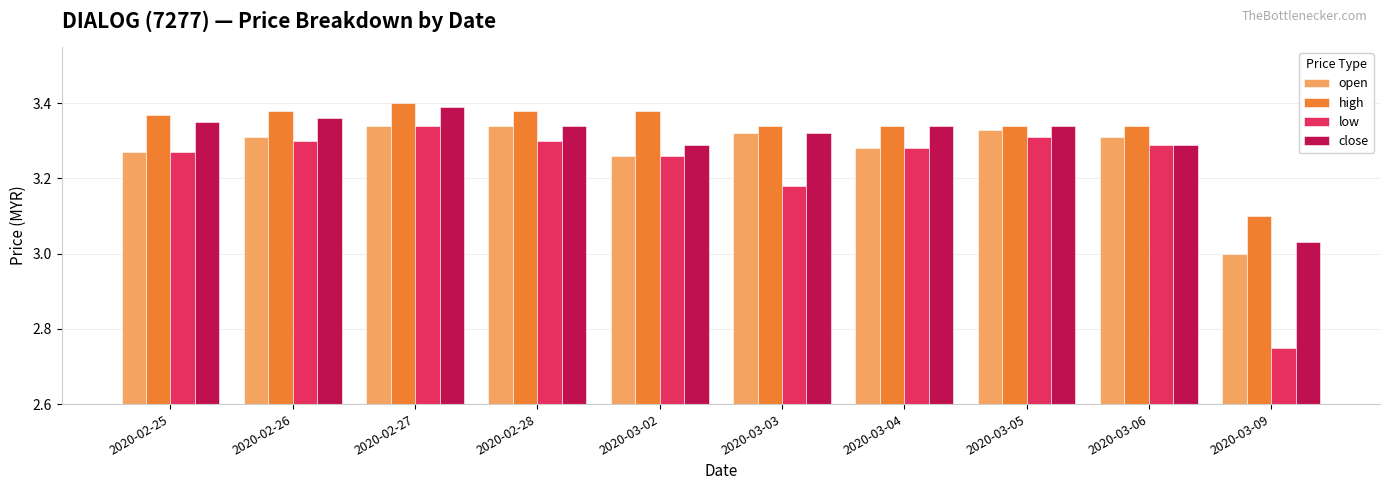

Which label corresponds to the largest value in the chart?

2020-02-27